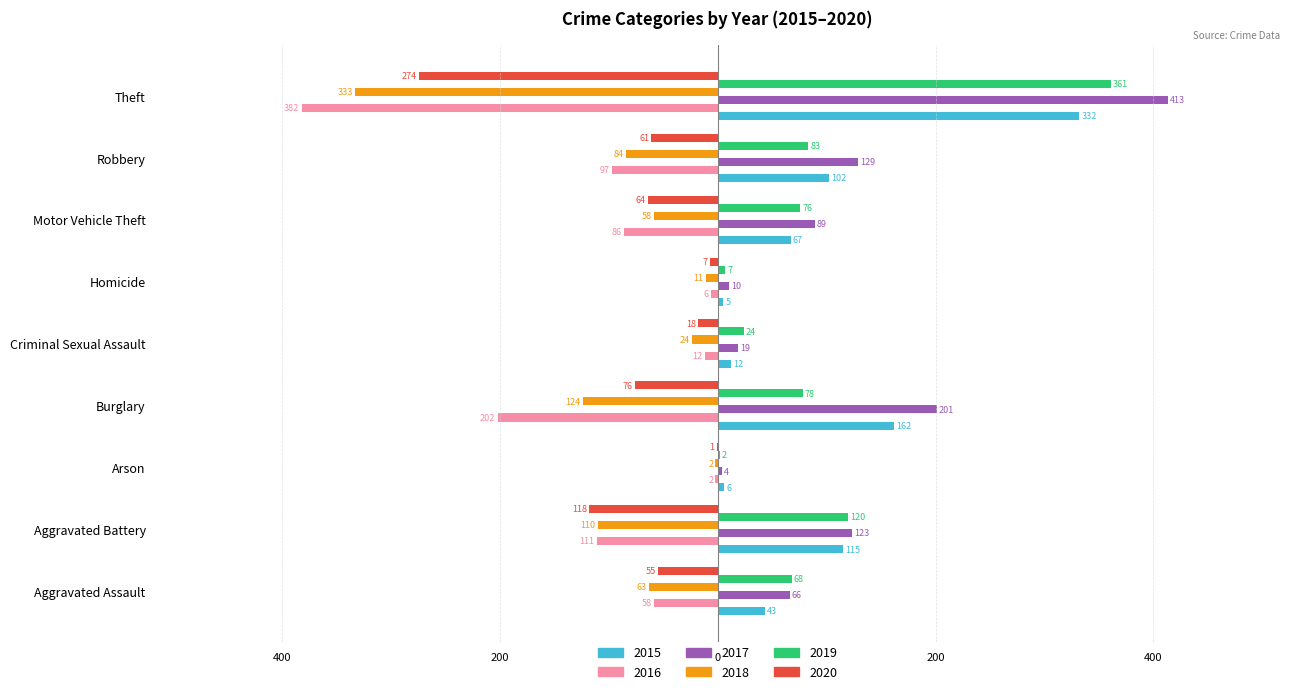

What is the spread (max minus min) of values at Robbery?

226